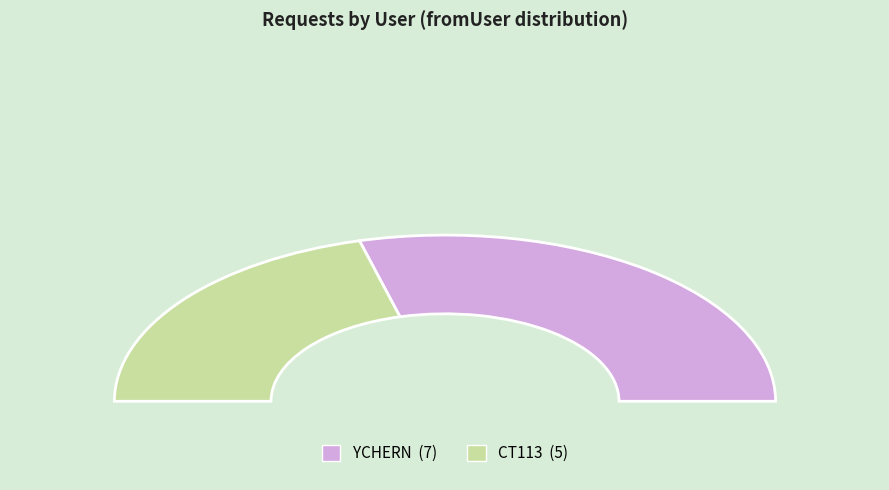

Is it true that CT113 is 42% of the pie?

True